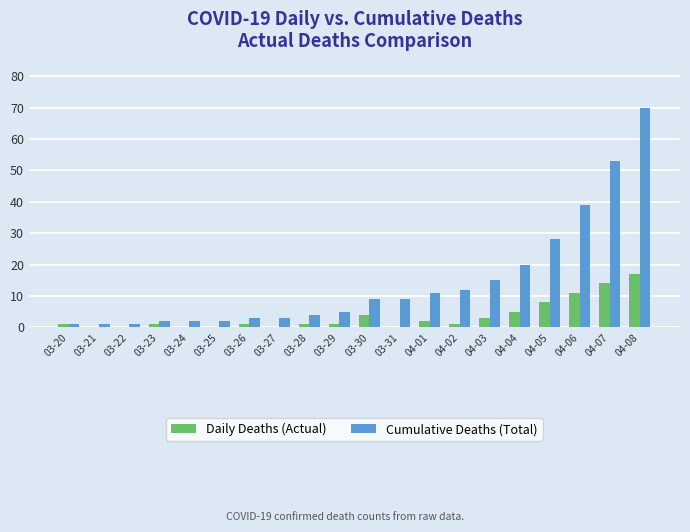

What is the sum of all Daily Deaths (Actual) values?

70